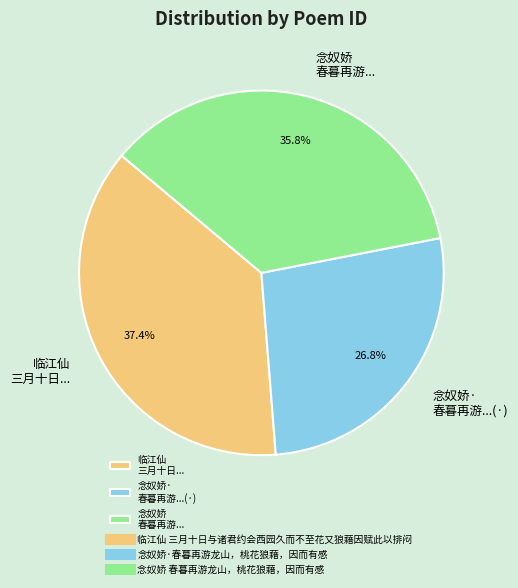

Rank the categories by value from lowest to highest.

念奴娇· 春暮再游...(·), 念奴娇 春暮再游..., 临江仙 三月十日...